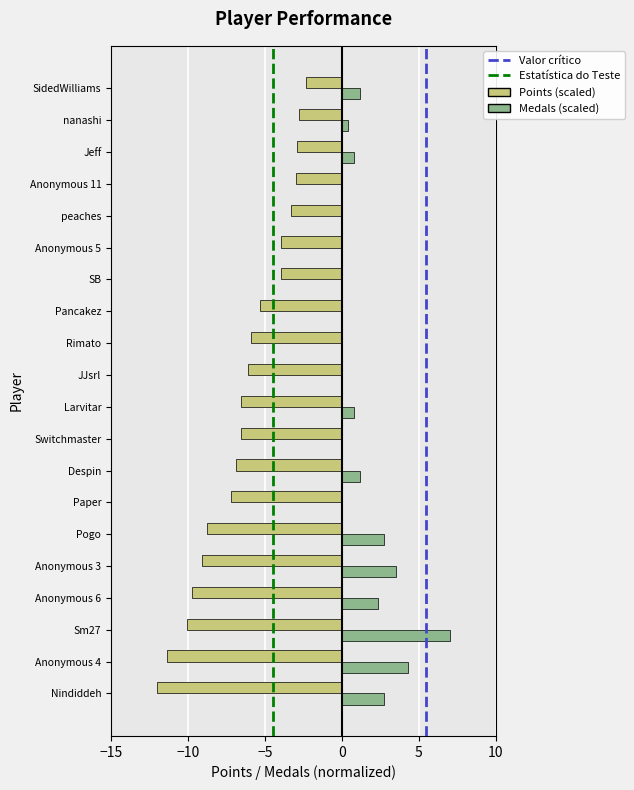

Is the value of Medals (scaled) at Anonymous 6 greater than the value of Points (scaled) at Larvitar?

Yes